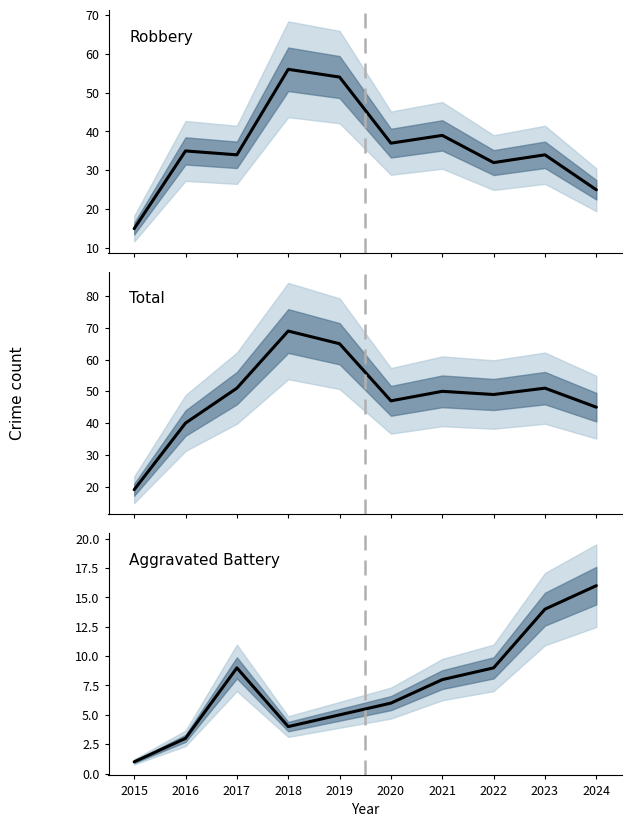

True or false: Robbery and Aggravated Battery intersect in this chart.

False